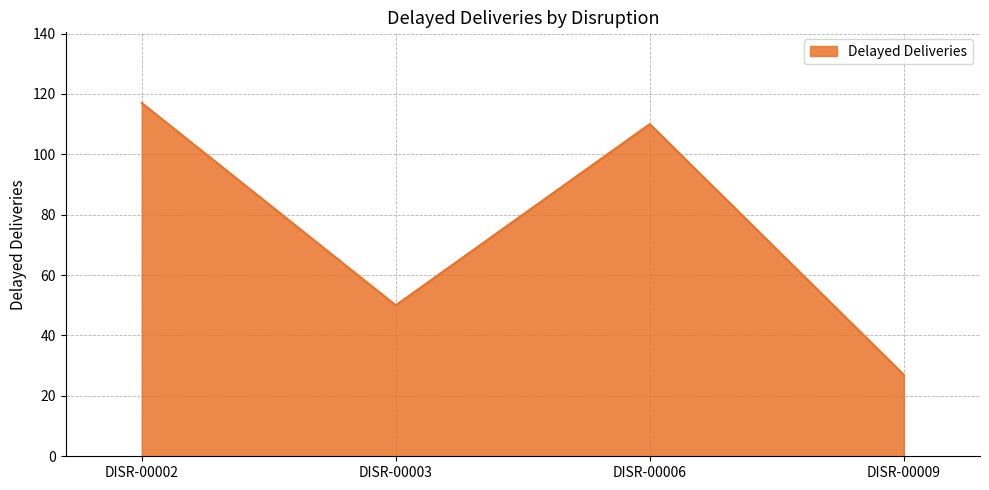

Does the chart have visible grid lines?

Yes